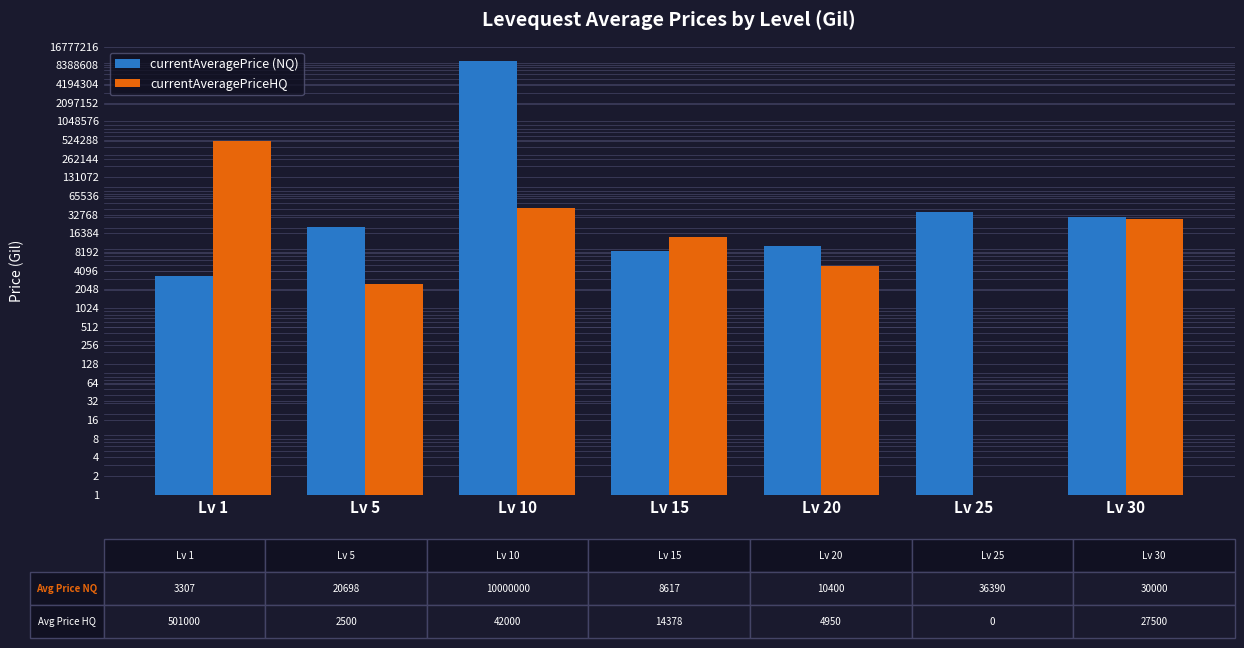

Are the bars horizontal?

No